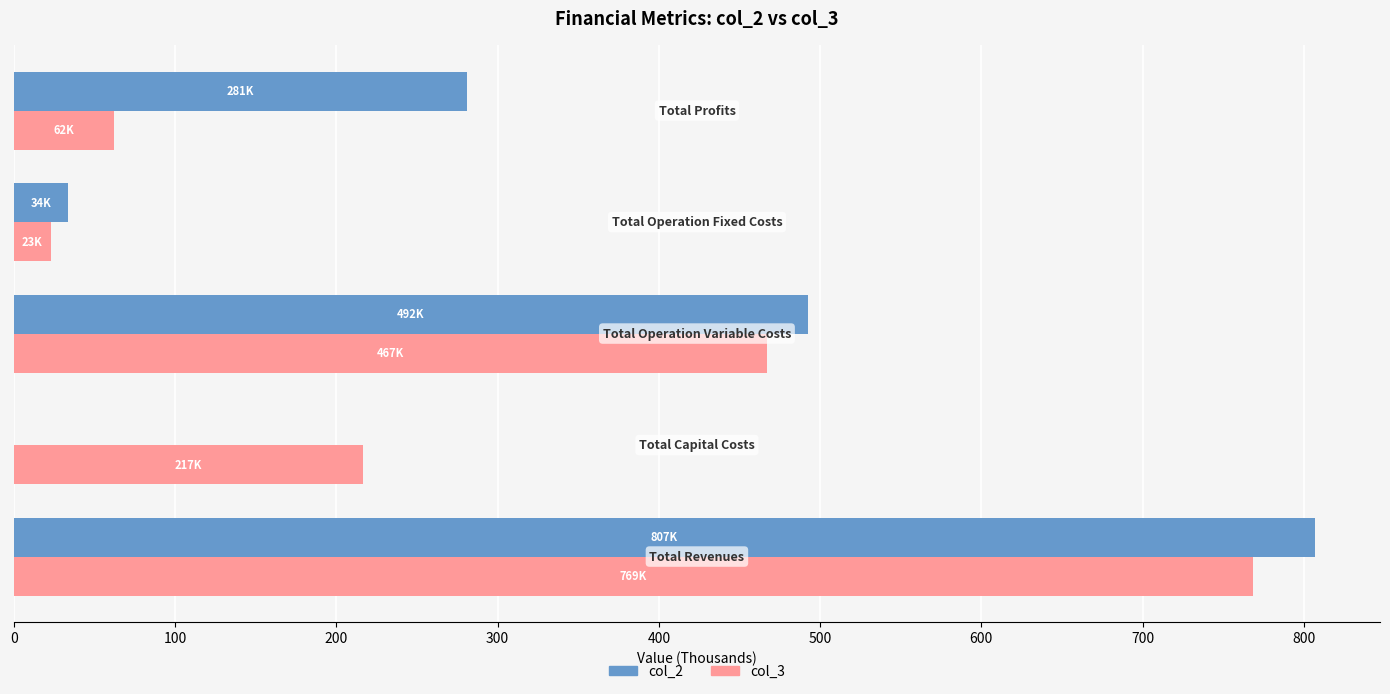

What is the greatest value displayed?

806.9